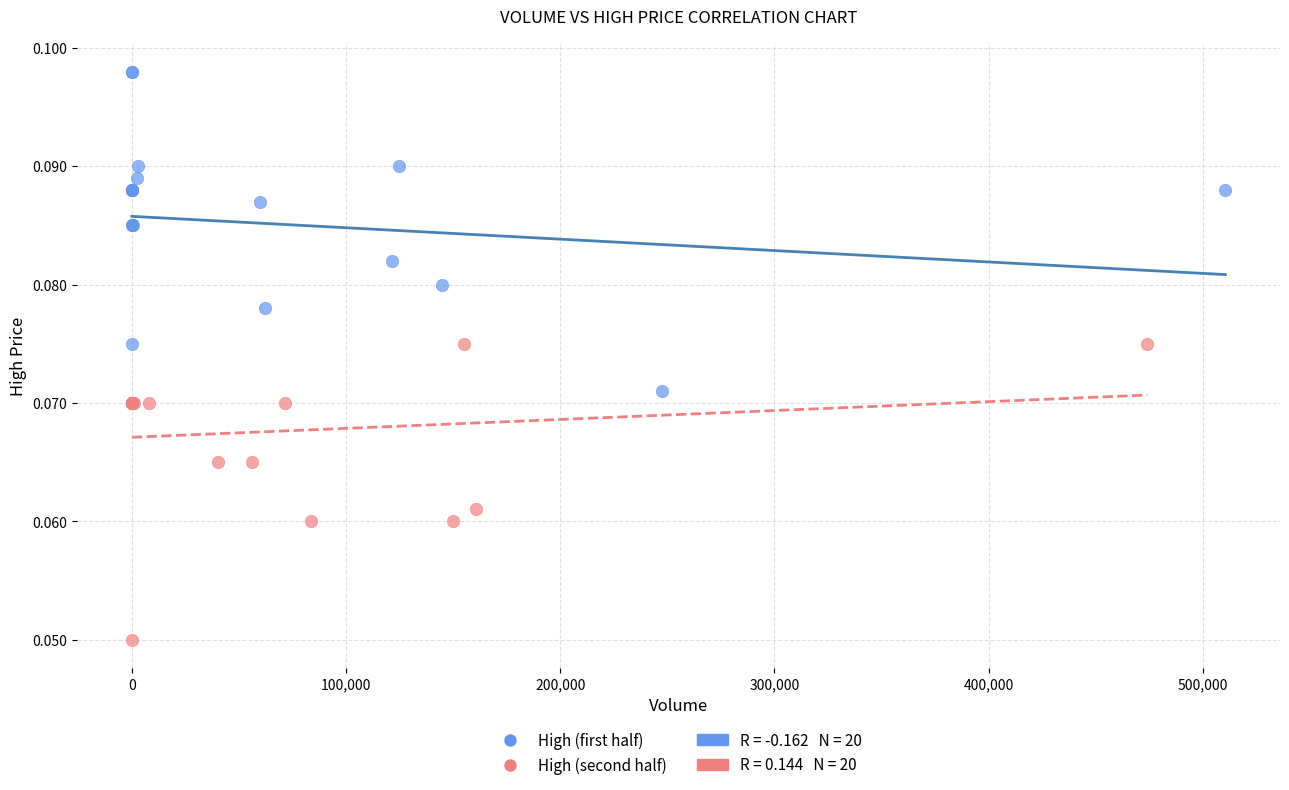

Which series contains the lowest Y value?

High (second half)